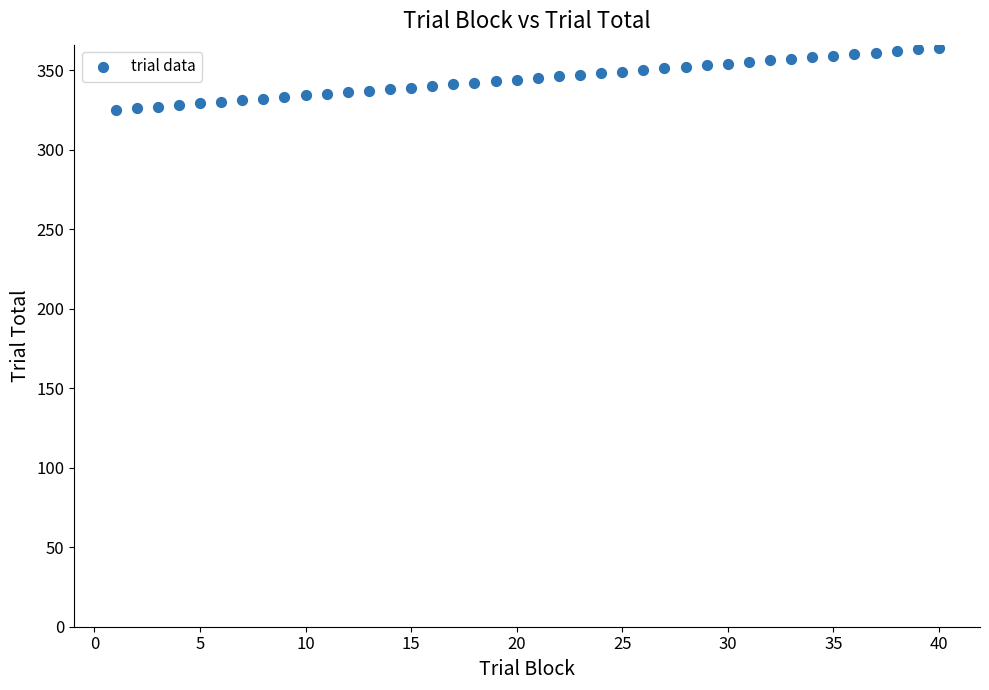

What is the range of X values (max minus min)?

39